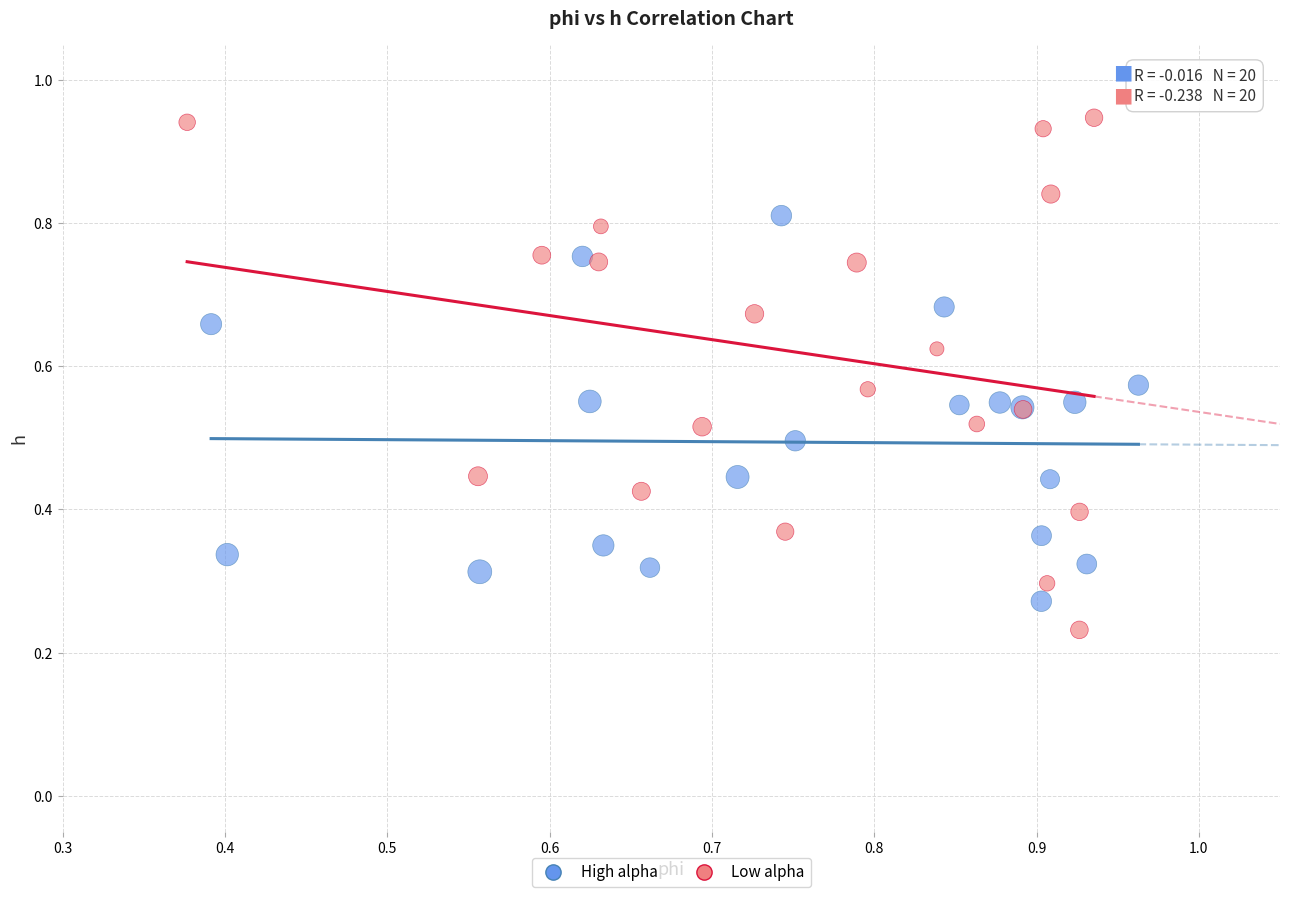

Which series contains the highest Y value?

Low alpha